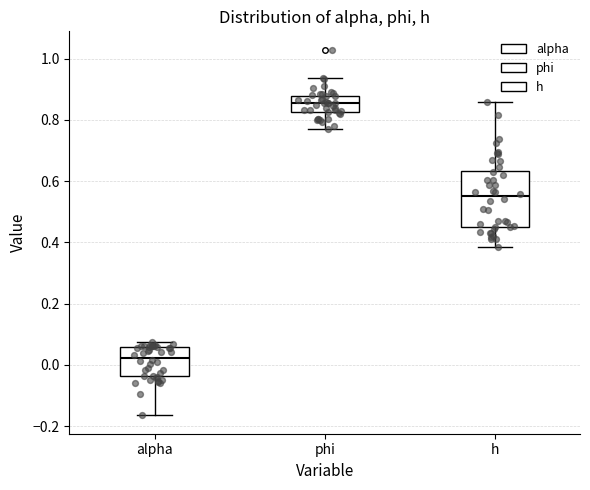

Where is the upper edge of the box for alpha on the y-axis? The values are not printed on the chart, so give them approximately, as read against the axis.

0.06